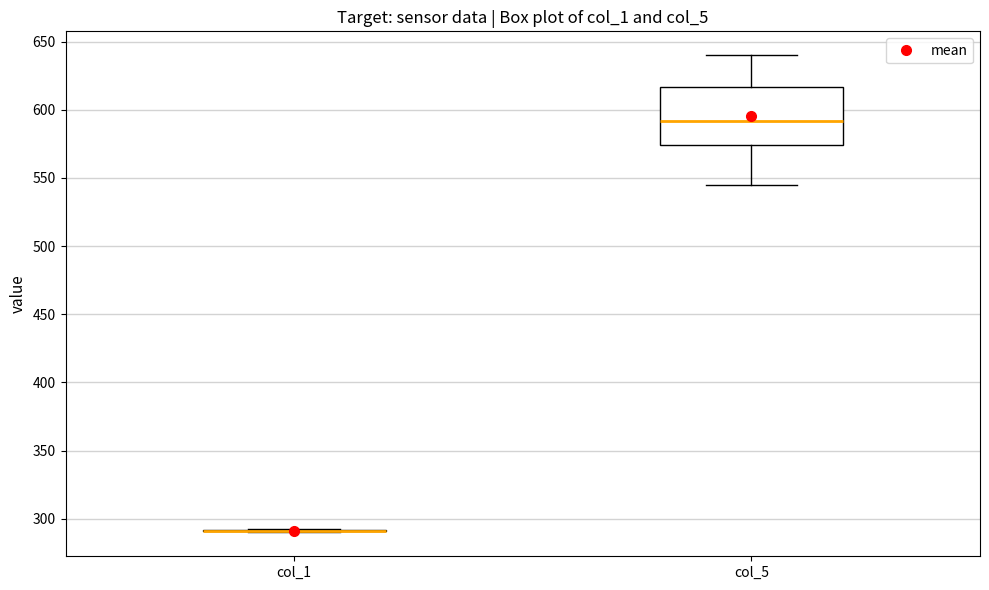

Reading left to right, transcribe this box plot: for each box, give where its median line is, the range the box spans, and where its two whiskers end, as read against the y-axis. The values are not printed on the chart, so give them approximately, as read against the axis.

col_1: box collapsed to a line at 290, whiskers 290 to 290
col_5: median 590, box 575 to 615, whiskers 545 to 640